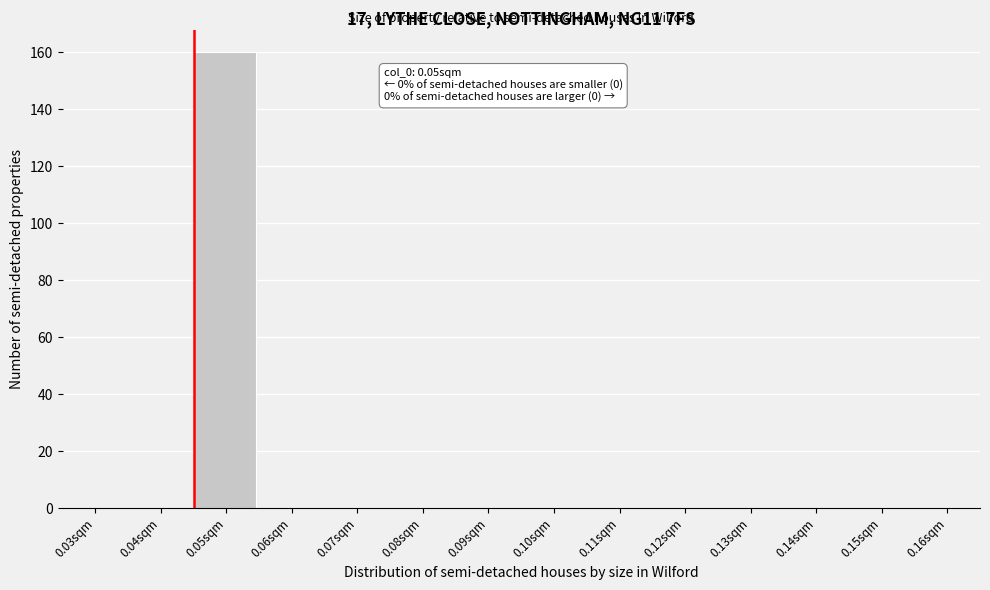

Reading left to right, transcribe all the data shown in this chart.

0.03sqm=0	0.04sqm=0	0.05sqm=160	0.06sqm=0	0.07sqm=0	0.08sqm=0	0.09sqm=0	0.10sqm=0	0.11sqm=0	0.12sqm=0	0.13sqm=0	0.14sqm=0	0.15sqm=0	0.16sqm=0